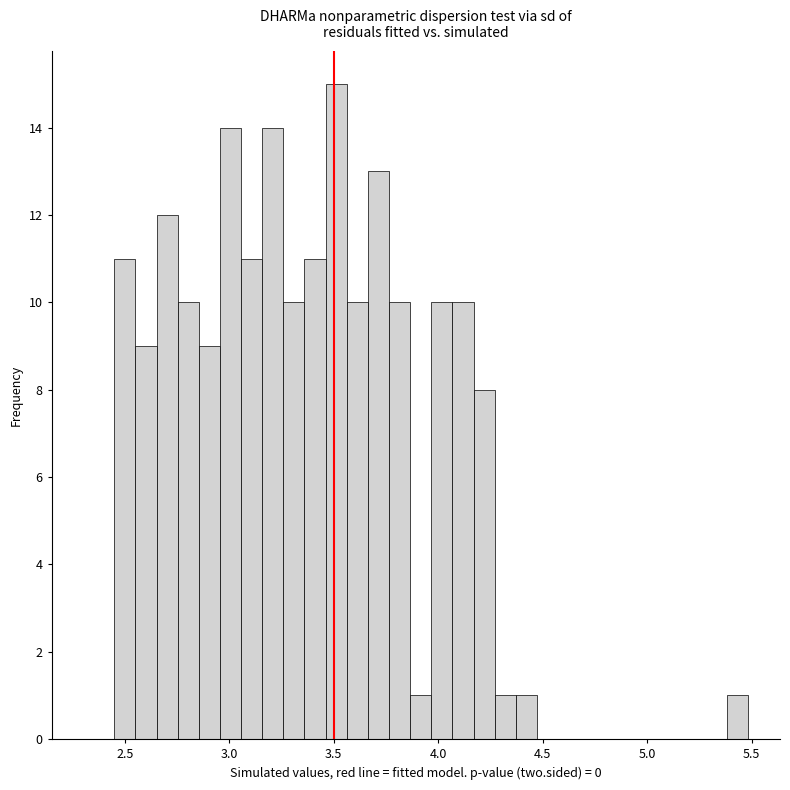

Around what value on the x-axis is the tallest bar? Give the approximate position of its centre, as read against the axis.

3.50